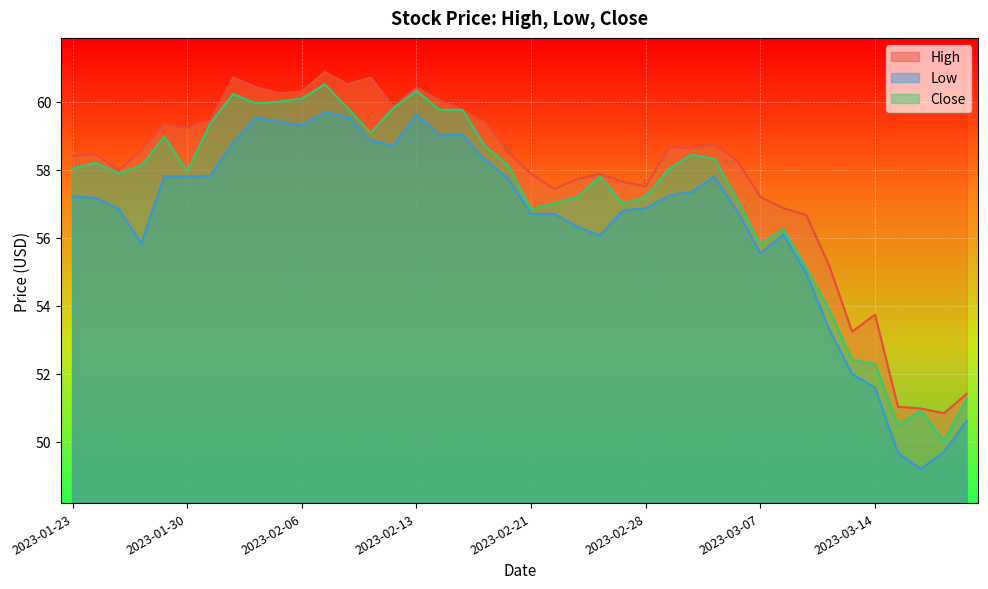

Is it true that Low equals 55.8 at 2023-01-26?

True